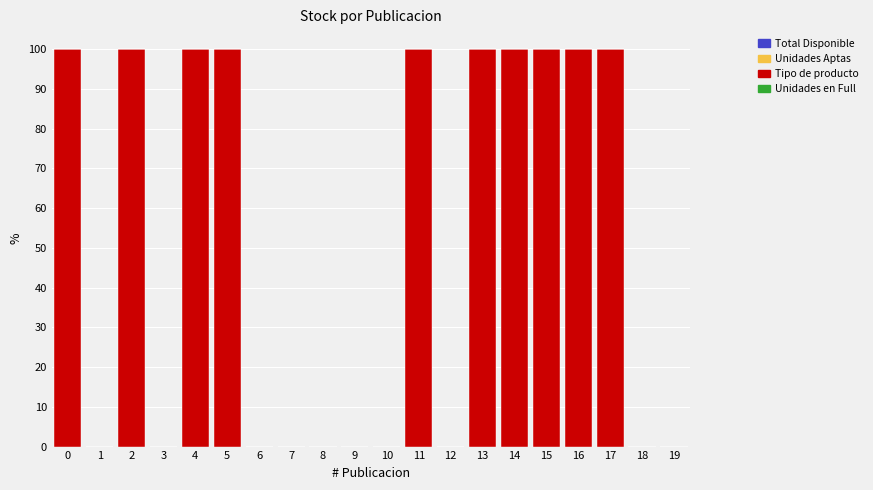

What is the sum of all Tipo de producto values?

999.9